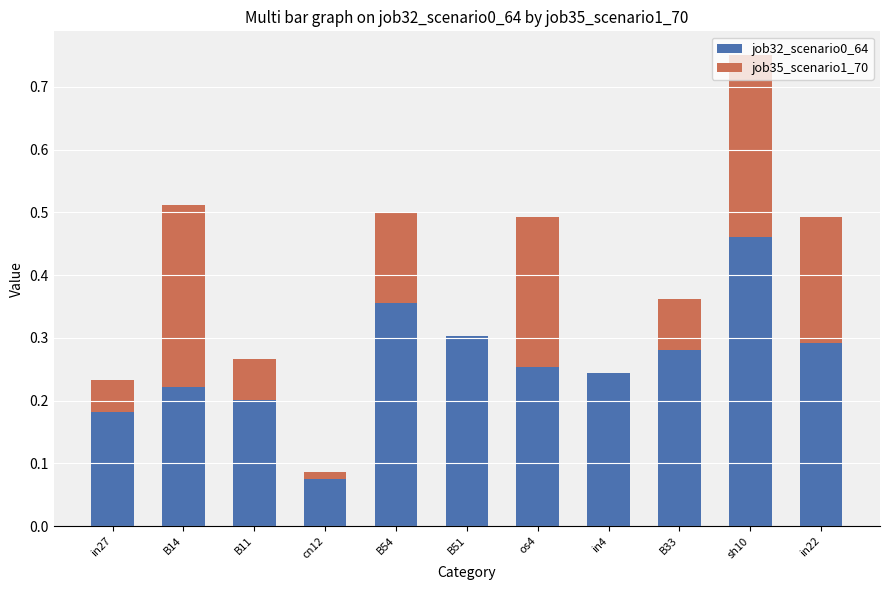

At which category is the sum across all series the highest?

sh10